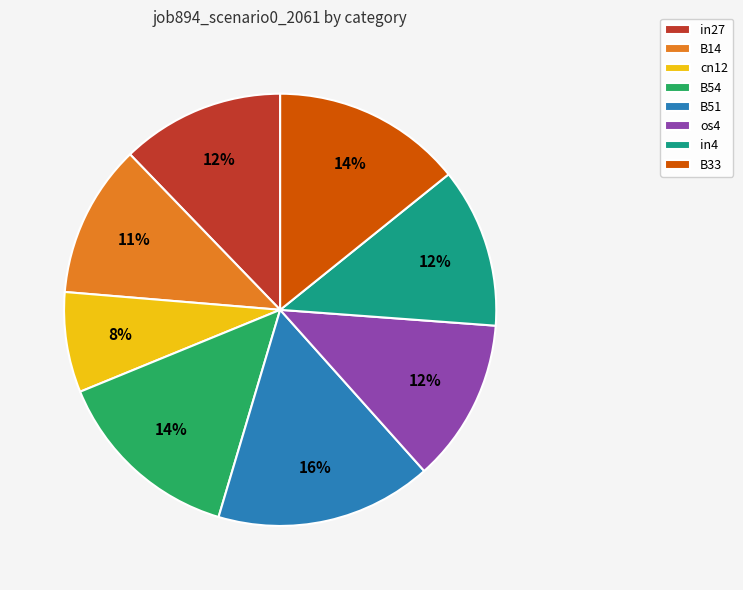

Is there a majority slice in this chart?

No